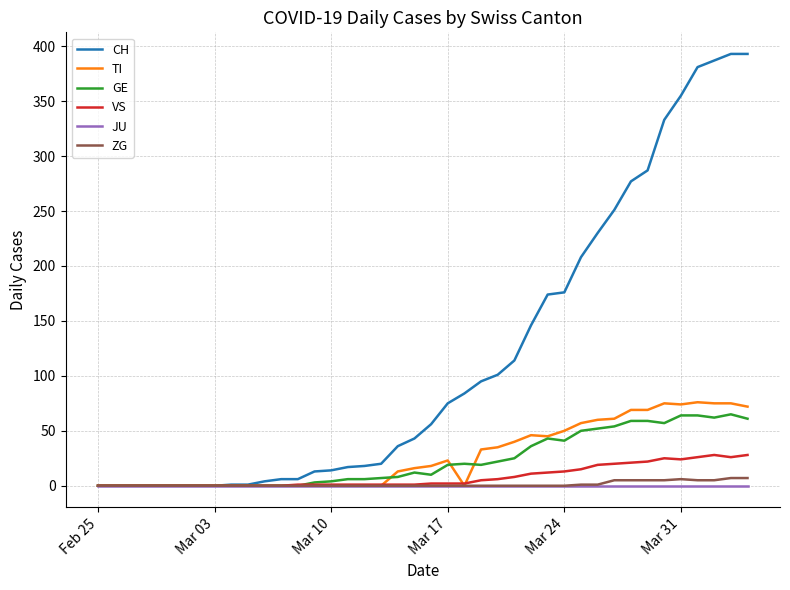

What is the greatest value displayed?

393